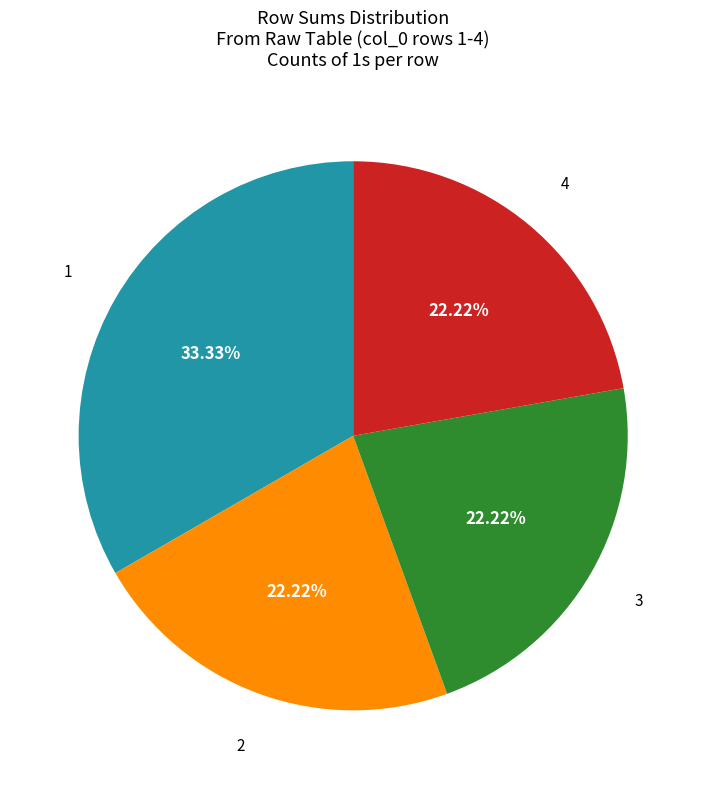

How many slices are in this pie chart?

4